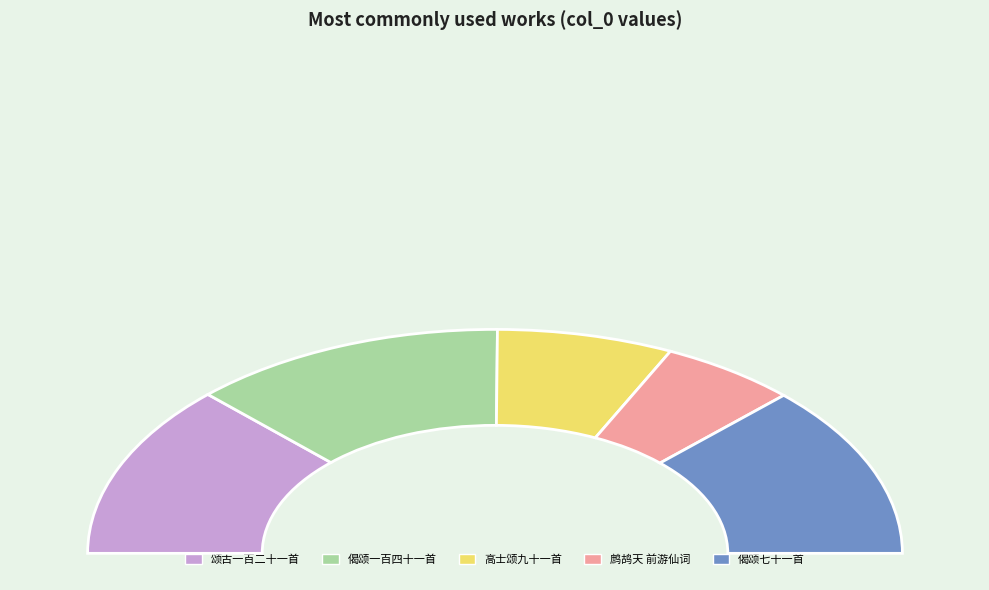

What is the total percentage of 鹧鸪天  前游仙词七十一首 其五十三 and 偈颂七十一首 其五十三?

35.8%